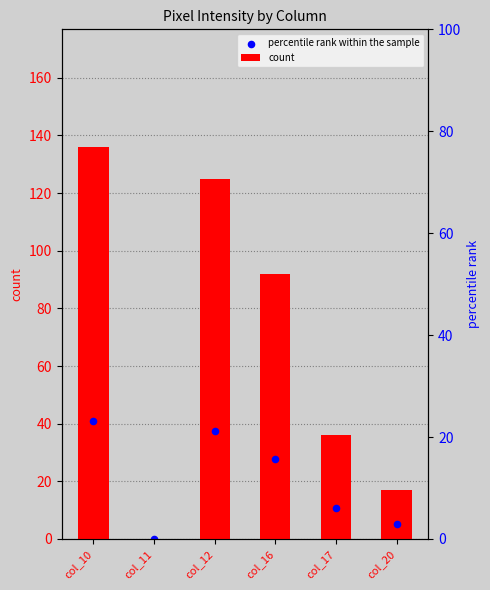

Which series has the widest spread of Y values?

count